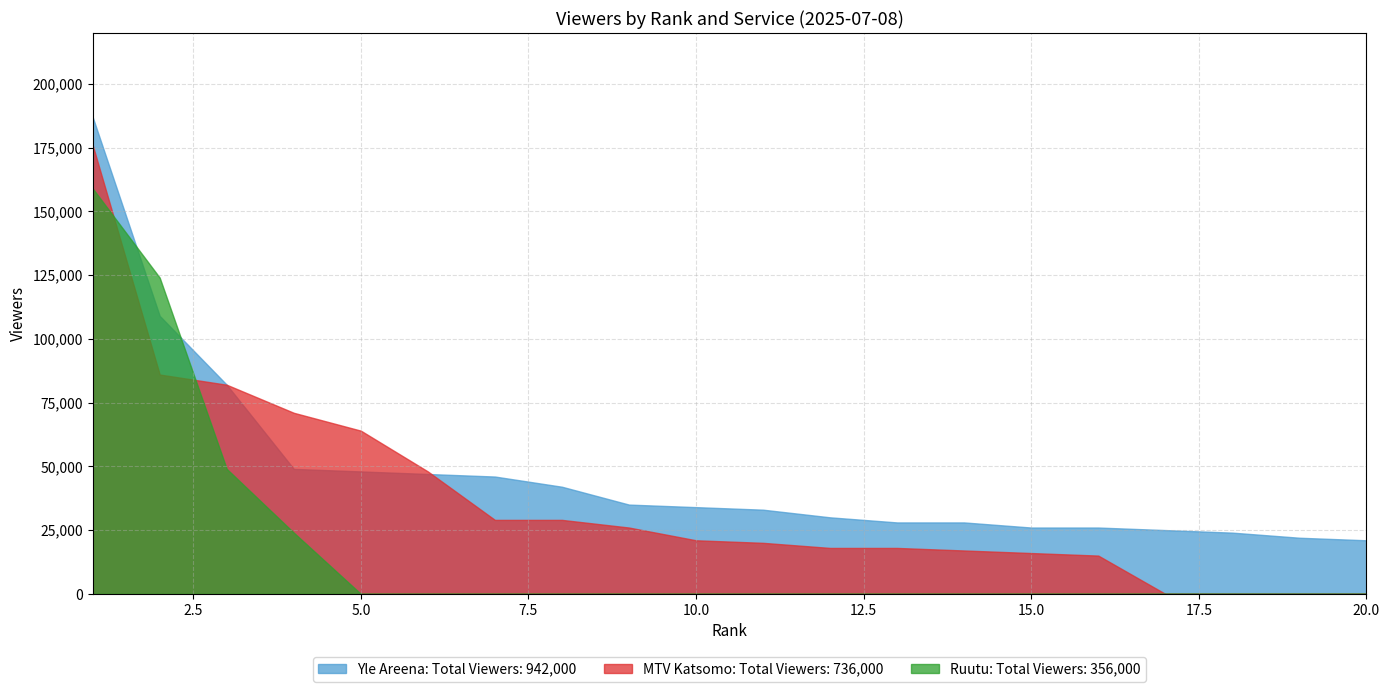

After their last crossing, which series has the higher values: Ruutu or Yle Areena?

Yle Areena